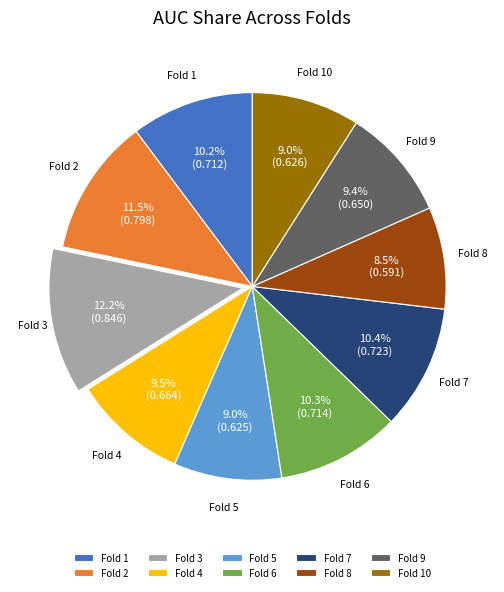

Does Fold 7 represent more than half of the total?

No